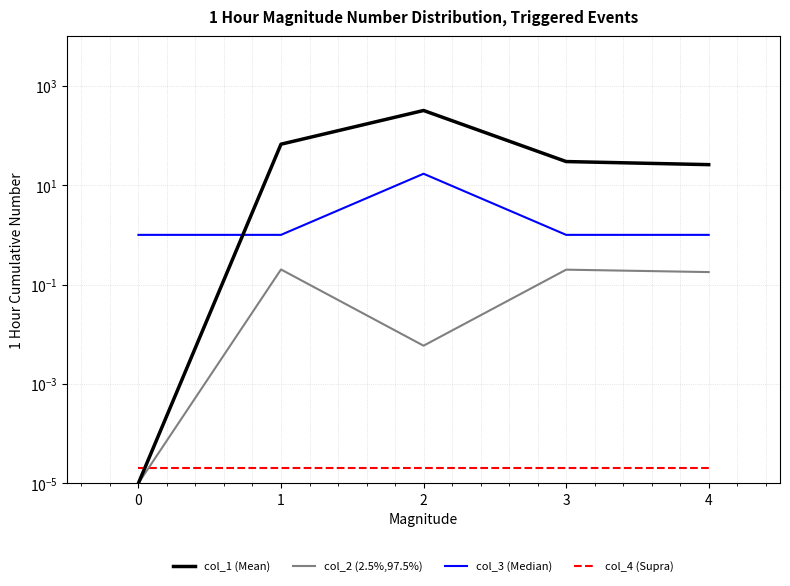

How many values in the col_3 (Median) series exceed 1?

1